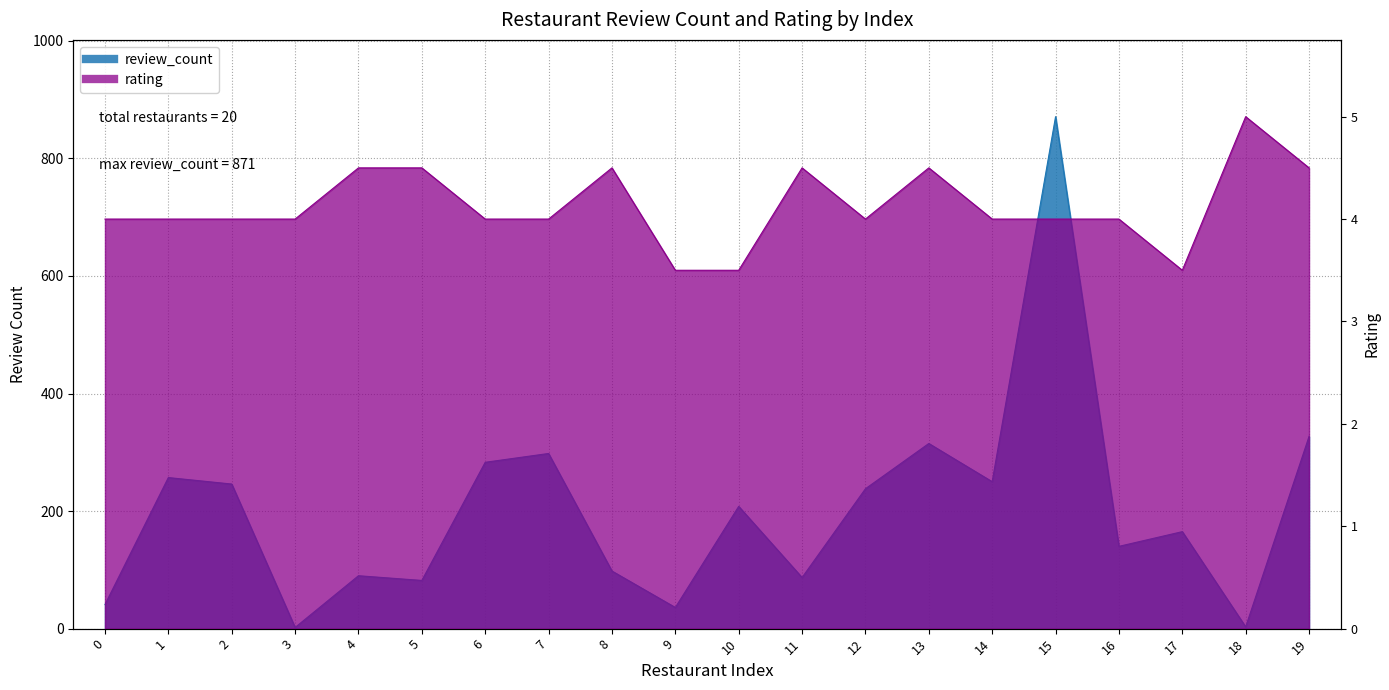

Rank the series by their maximum value, from lowest to highest.

rating, review_count